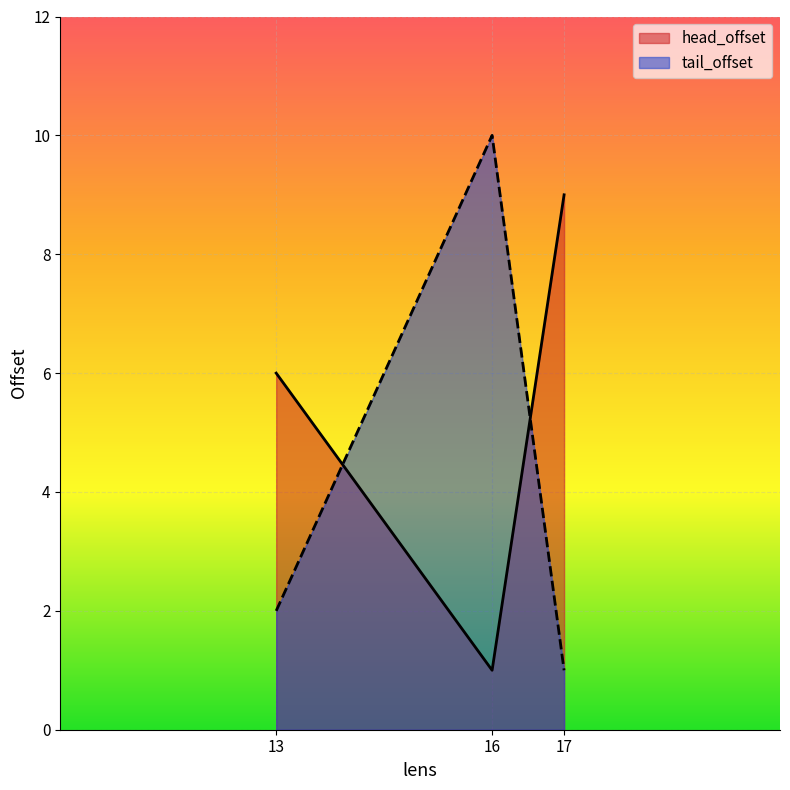

What is the label of the 1st point from the left?

13